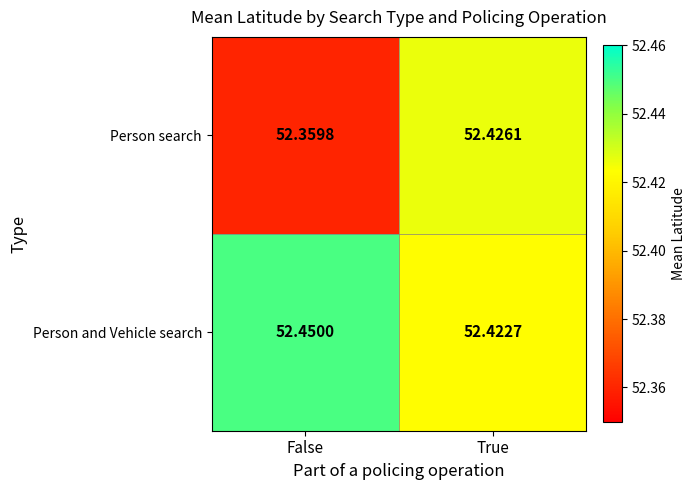

At which label is Person search closest to 52?

False